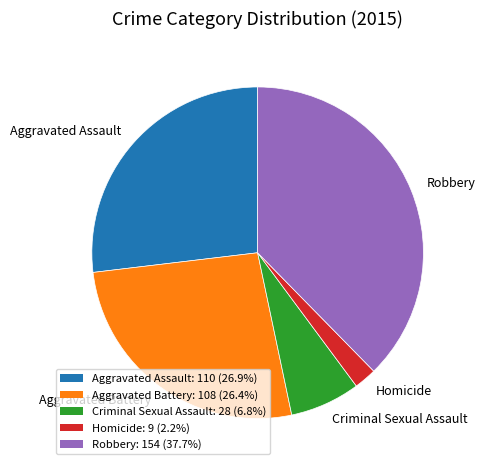

How many slices are in this pie chart?

5